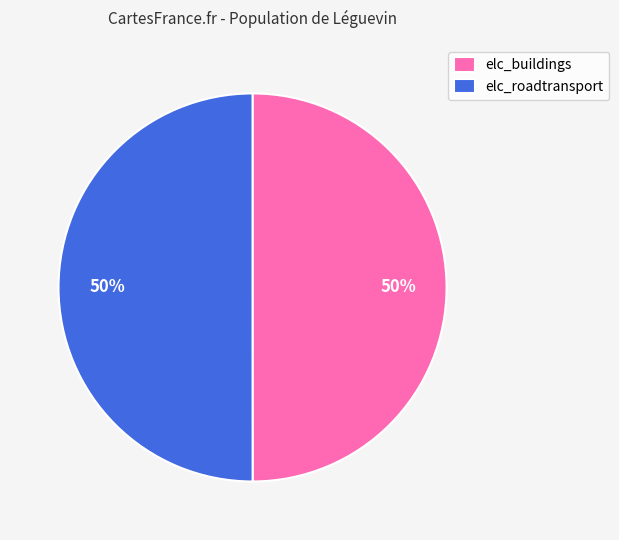

Count the number of slices in the pie.

2